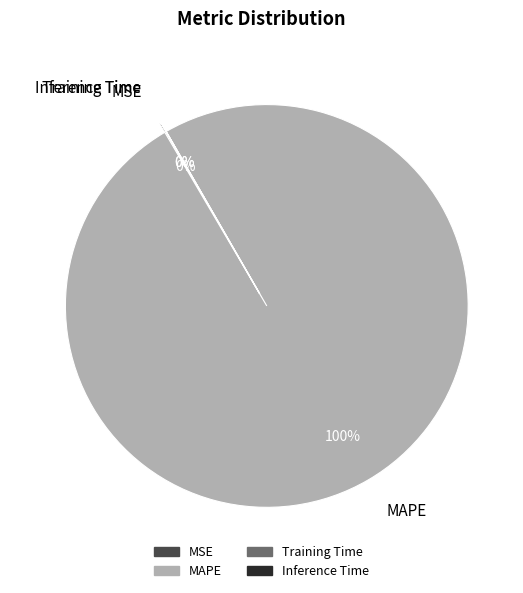

Which category accounts for the majority?

MAPE